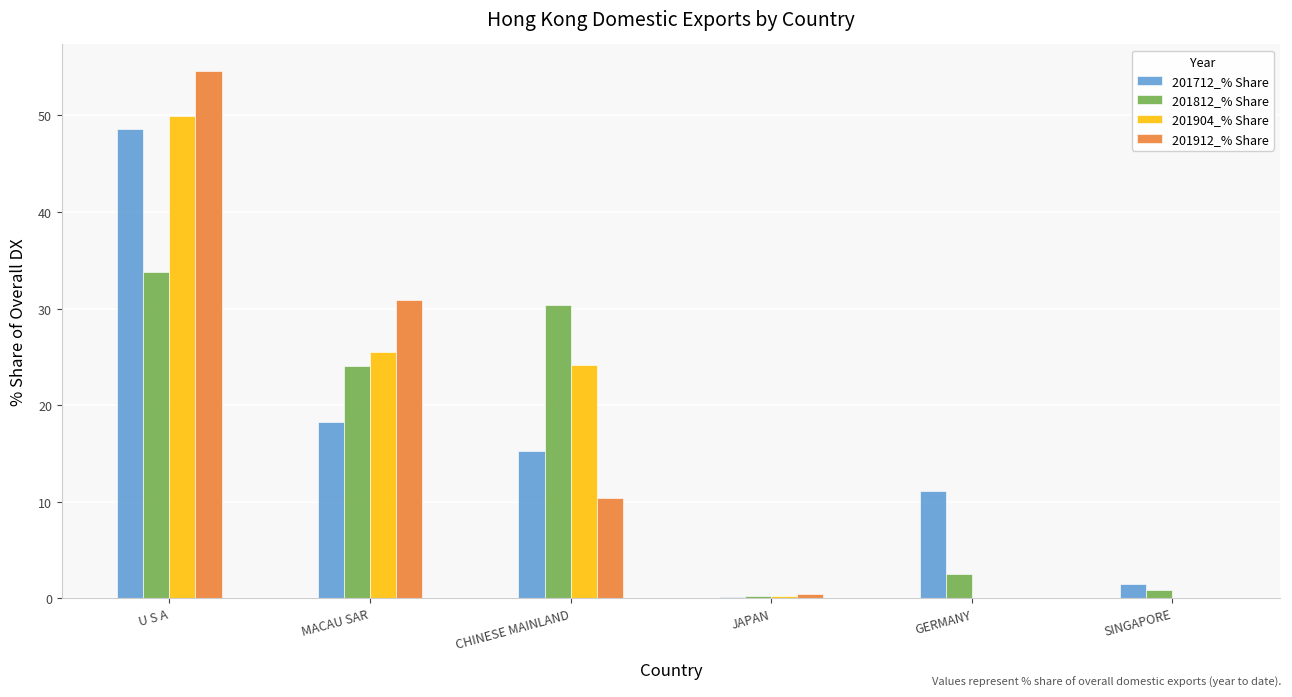

What is the total value across all series at JAPAN?

1.0